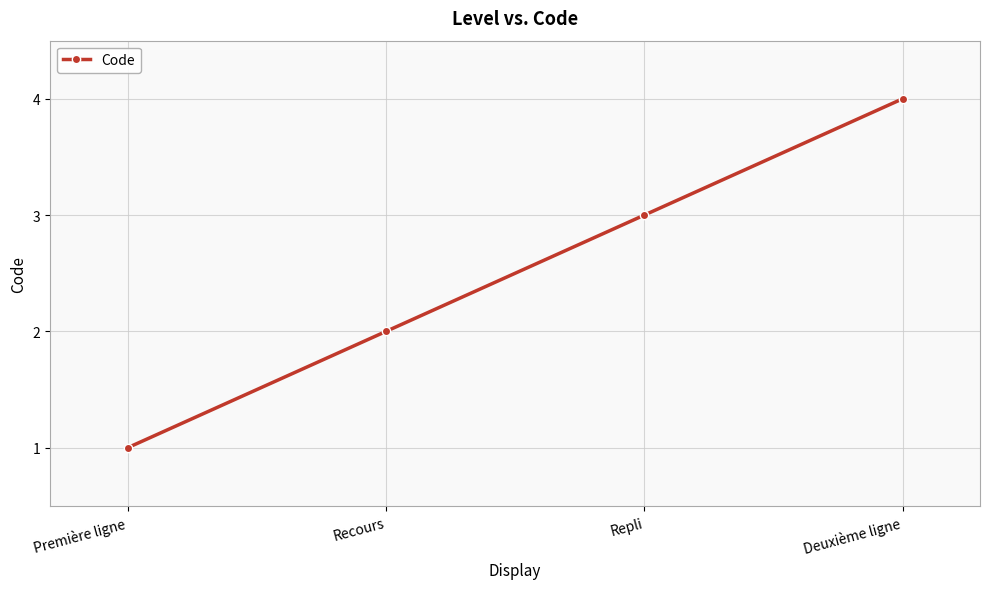

Count the number of data series in this chart.

1